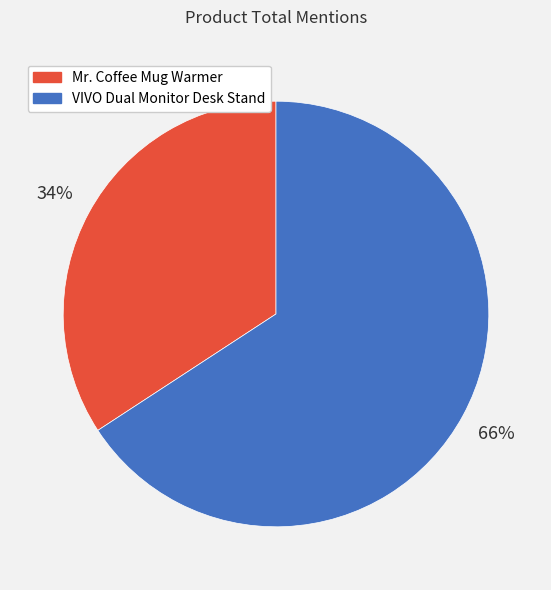

True or false: Mr. Coffee Mug Warmer accounts for 47% of the total.

False